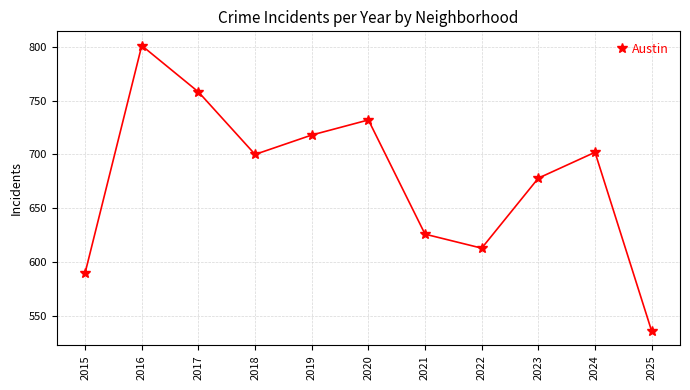

Count the number of data series in this chart.

1